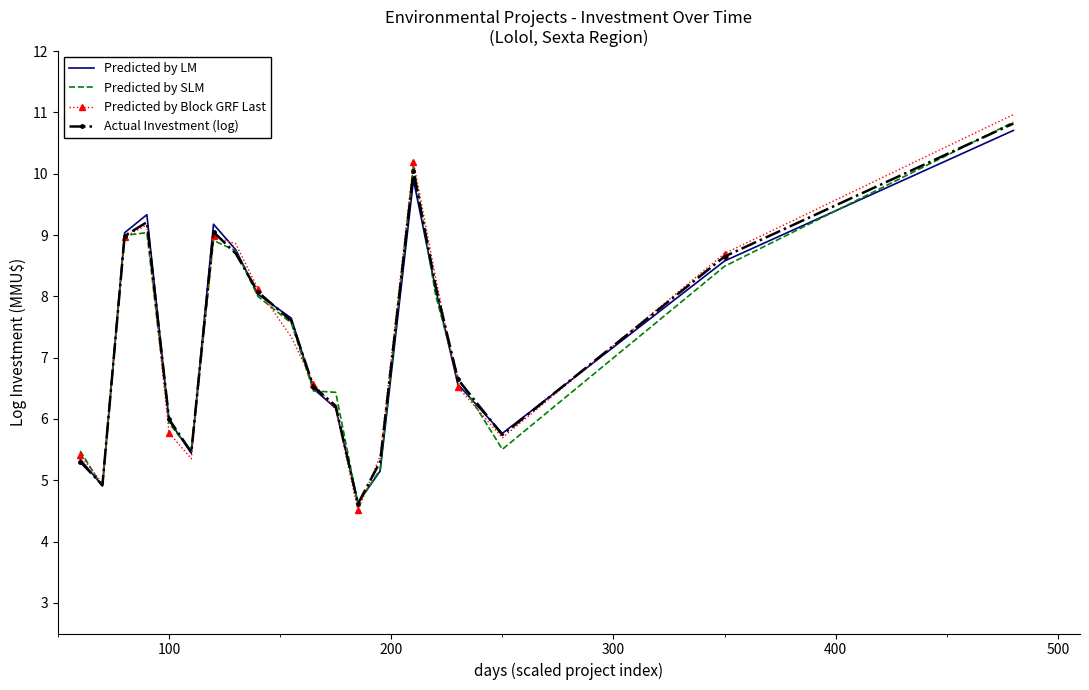

Which series has the largest range (max minus min)?

Predicted by Block GRF Last